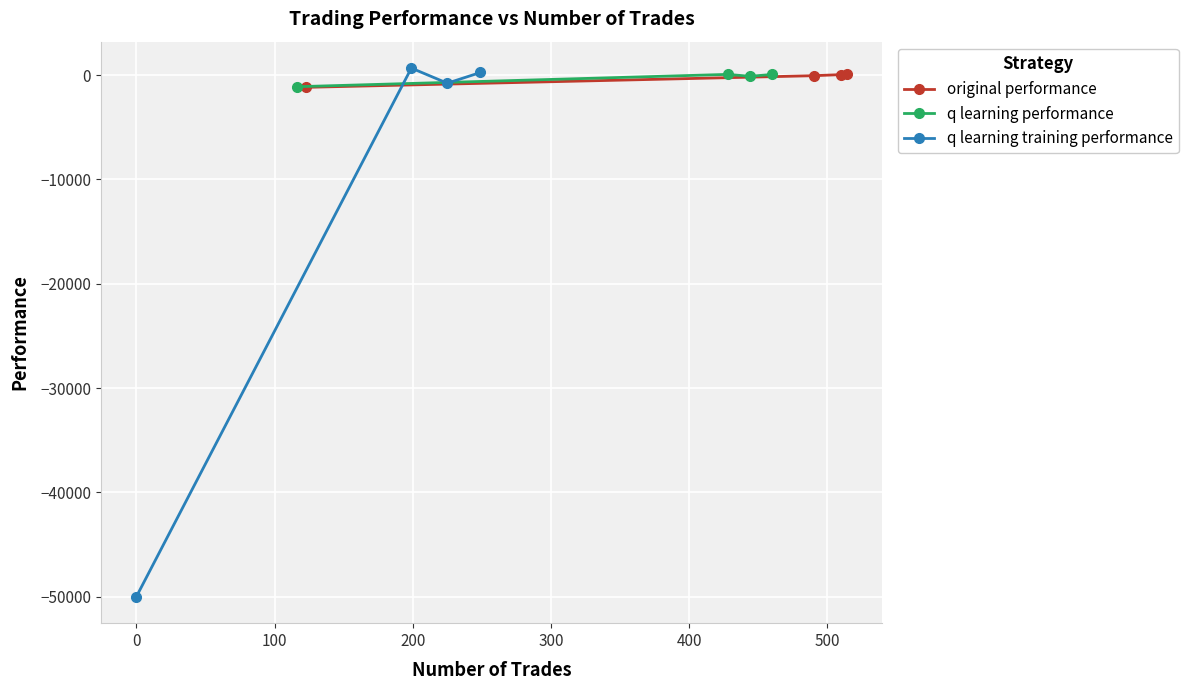

True or false: original performance has more than 2 points higher than both neighbors.

False